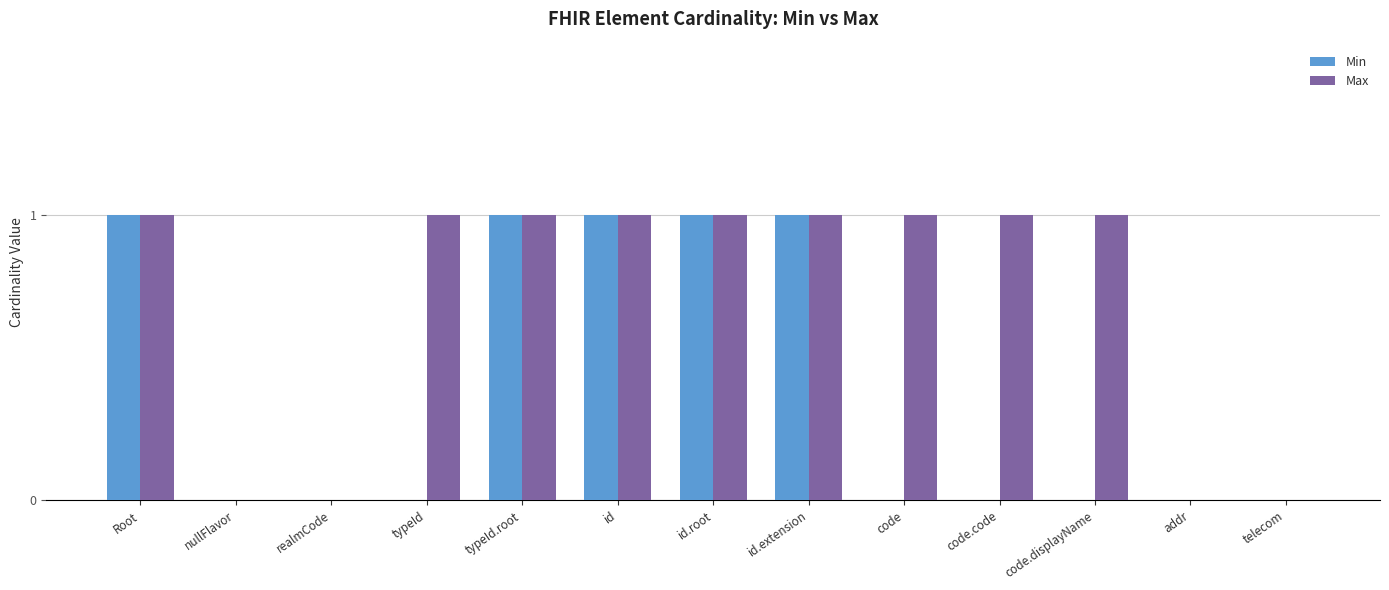

Between code.displayName and telecom, which series saw the biggest shift?

Max